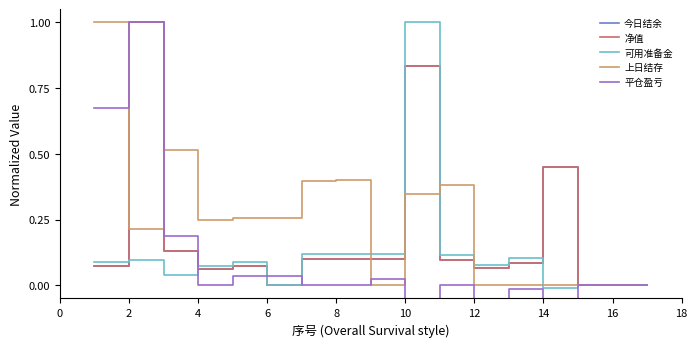

Does the chart have visible grid lines?

No